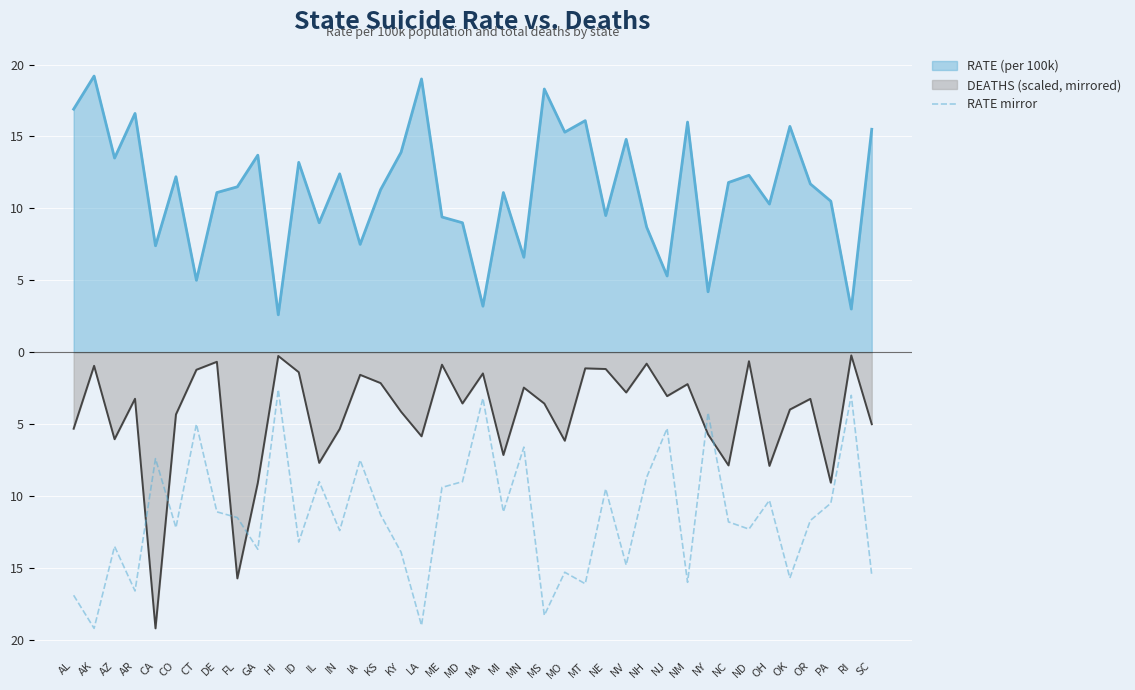

What is the minimum value shown in the chart?

-19.2